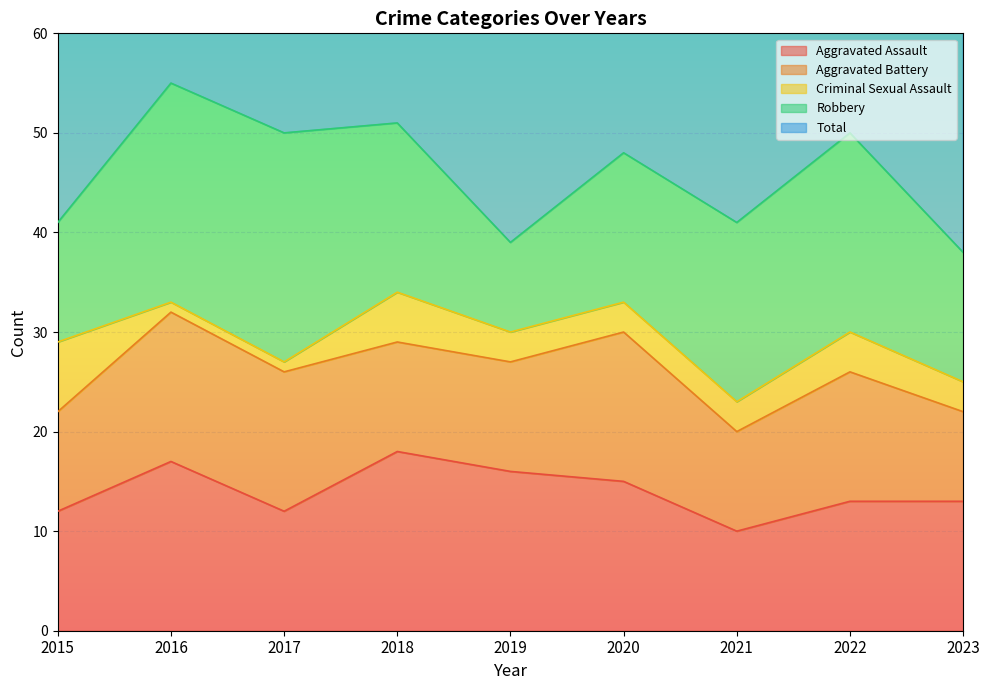

How many lines are shown in the chart?

5